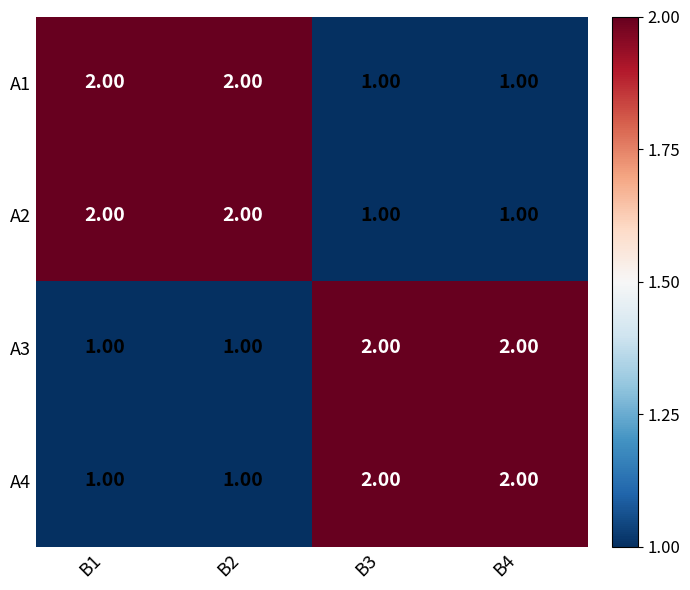

What is the total value across all series at B3?

6